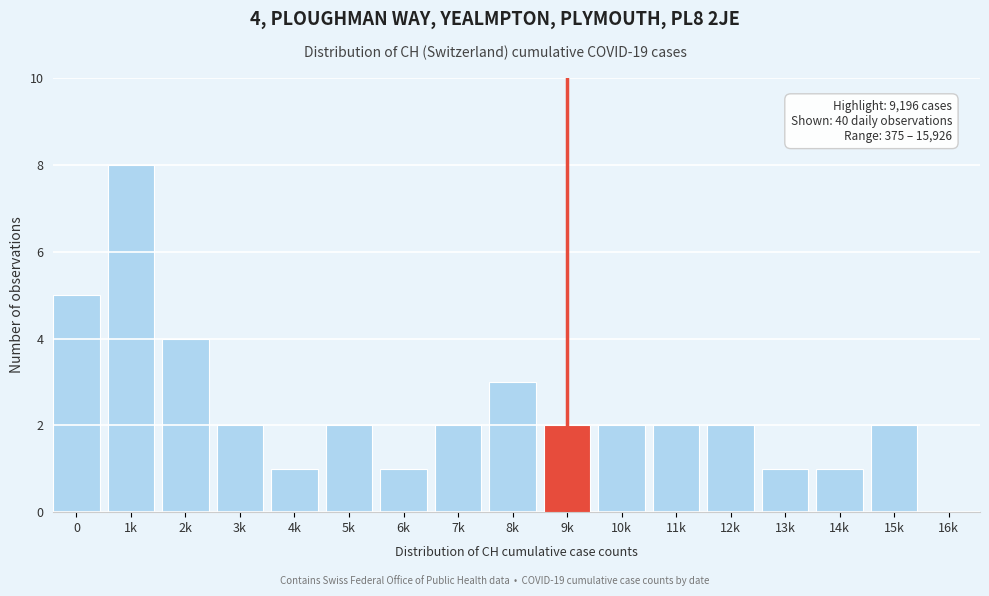

Reading left to right, list all the values displayed in this chart.

0=5	1k=8	2k=4	3k=2	4k=1	5k=2	6k=1	7k=2	8k=3	9k=2	10k=2	11k=2	12k=2	13k=1	14k=1	15k=2	16k=0